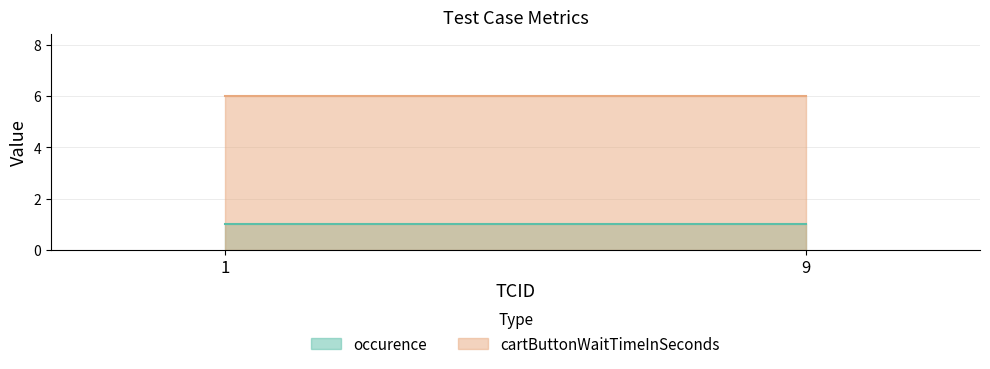

Which series has the largest total across all categories?

cartButtonWaitTimeInSeconds